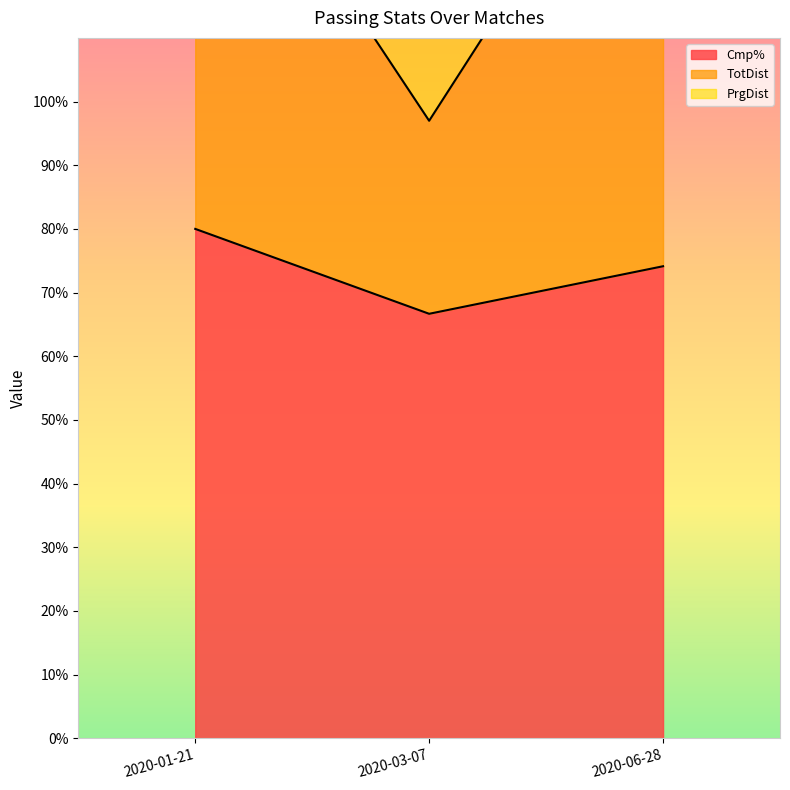

Where does the Cmp% series first go above 74?

2020-01-21